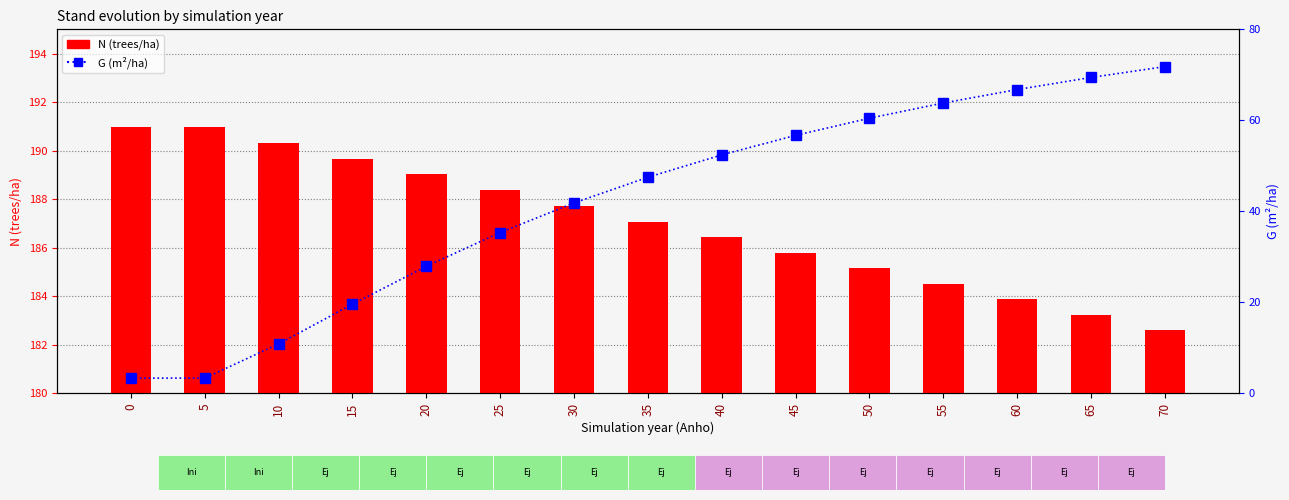

Reading left to right, extract all data points from this chart.

N (trees/ha): 191.0	191.0	190.3	189.7	189.0	188.4	187.7	187.1	186.4	185.8	185.2	184.5	183.9	183.2	182.6
G (m²/ha): 3.3	3.3	10.8	19.6	27.9	35.3	41.8	47.5	52.4	56.7	60.5	63.8	66.8	69.4	71.8